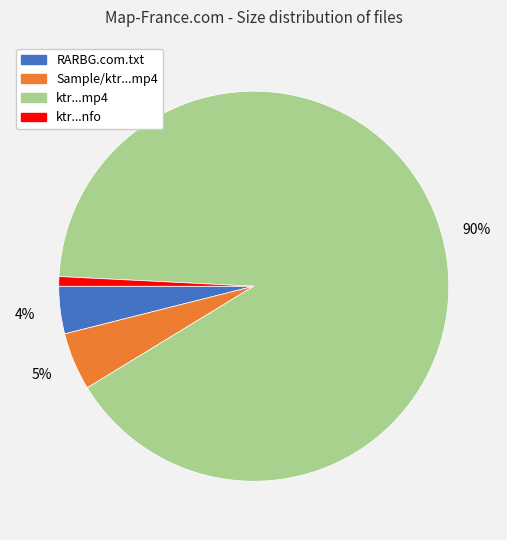

To the nearest percent, what is the combined percentage of ktr...nfo and ktr...mp4?

91%